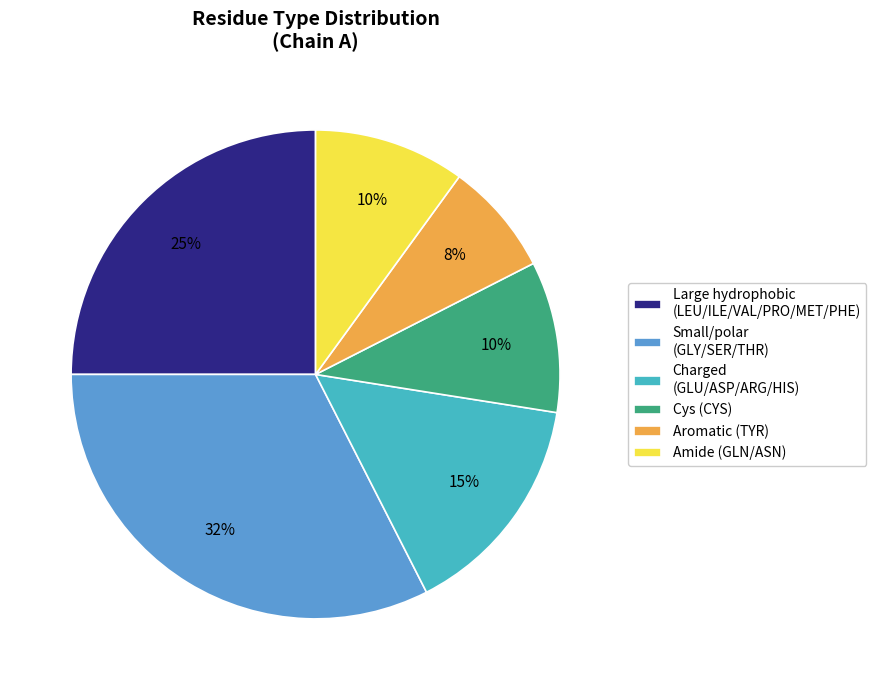

To the nearest percent, what is the difference between the largest and smallest slice percentages?

25%